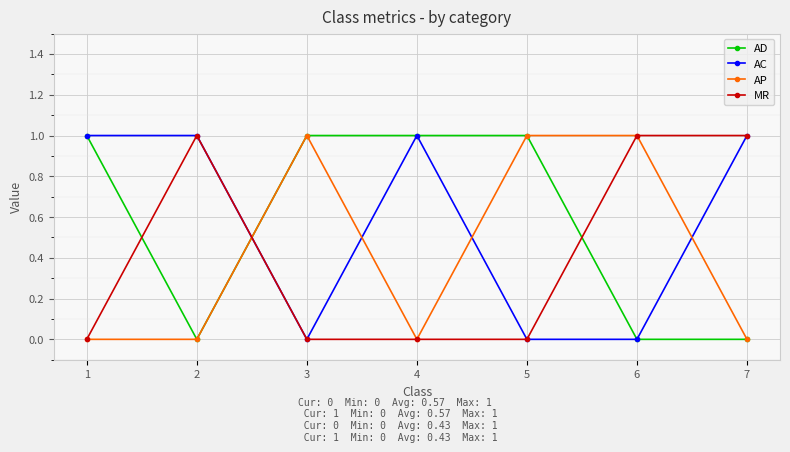

After their last crossing, which series has the higher values: AP or AC?

AC